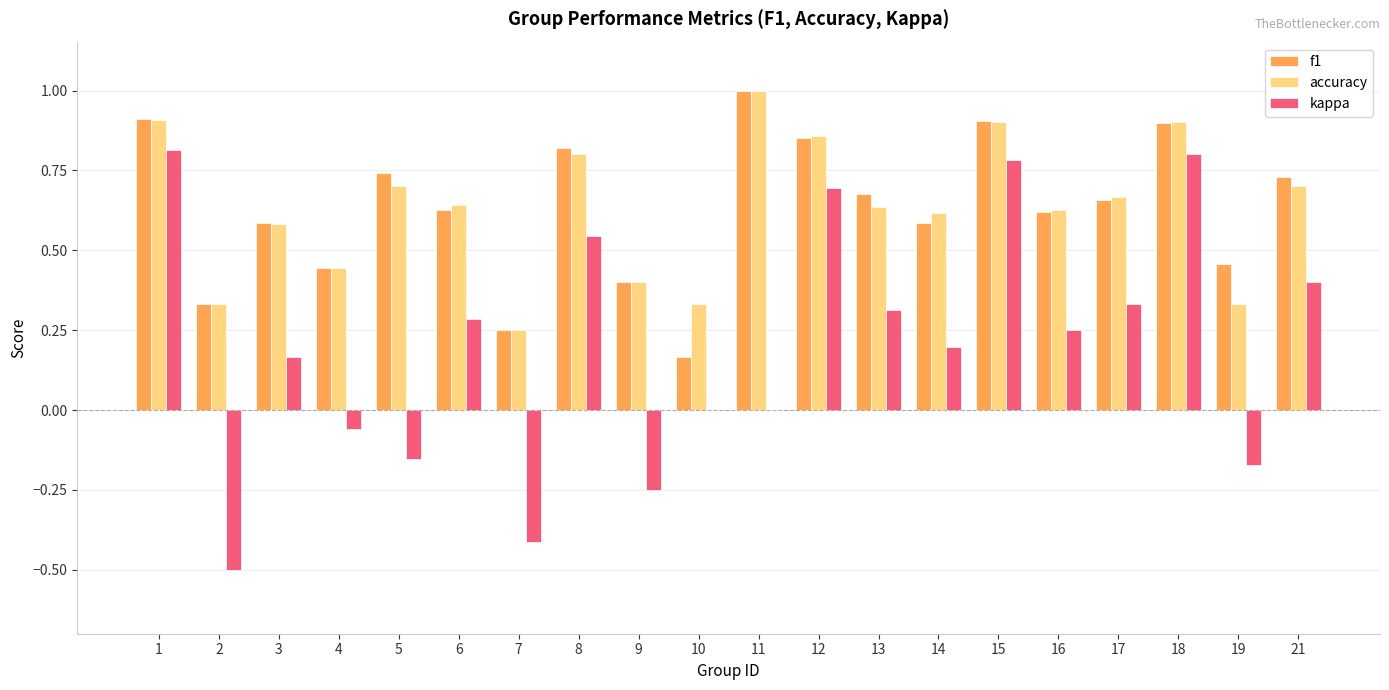

At which category does the chart reach its peak across all series?

11